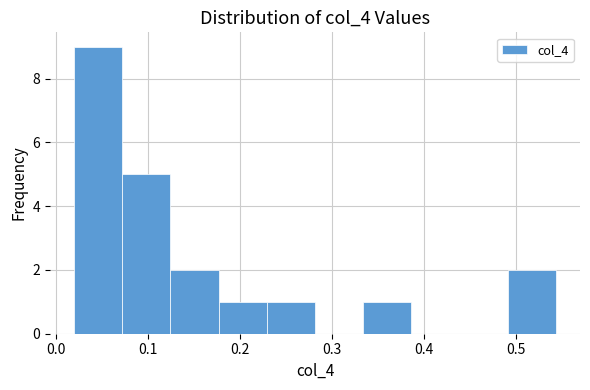

Reading left to right, list every bar in this chart as the range it spans on the x-axis followed by its height. Neither the bar edges nor the heights are printed on the chart, so give them approximately, as read against the axes.

0.02 to 0.07: 9
0.07 to 0.12: 5
0.12 to 0.18: 2
0.18 to 0.23: 1
0.23 to 0.28: 1
0.28 to 0.33: 0
0.33 to 0.39: 1
0.39 to 0.44: 0
0.44 to 0.49: 0
0.49 to 0.54: 2